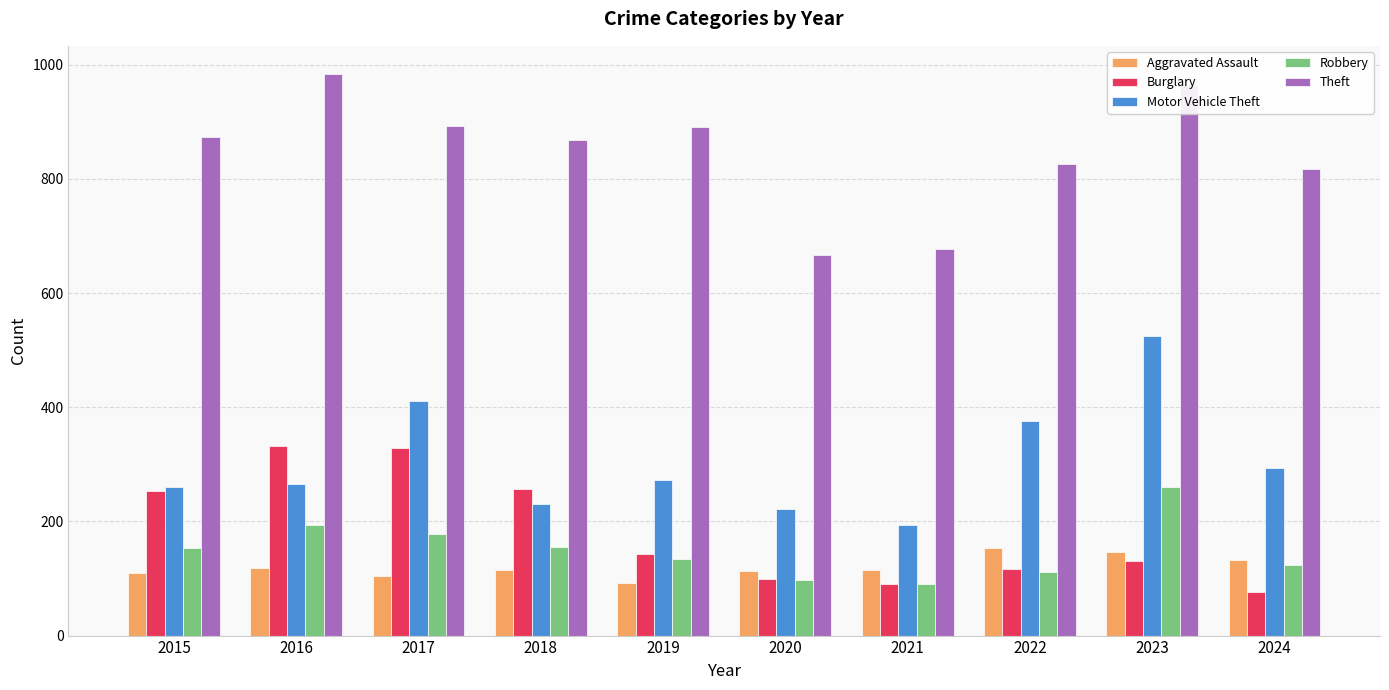

Where is Theft nearest to the value 825?

2022